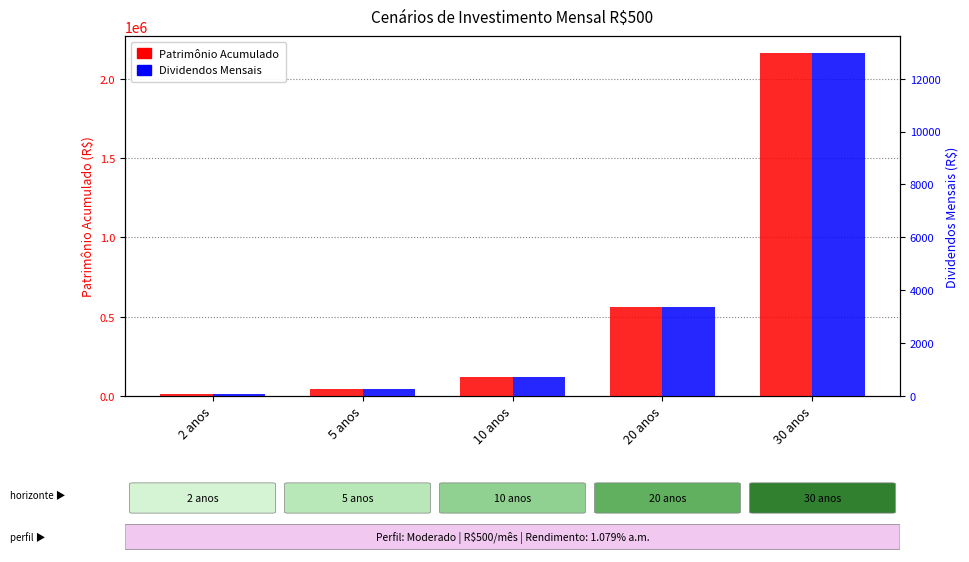

Which has a higher value, 10 anos or 5 anos?

10 anos